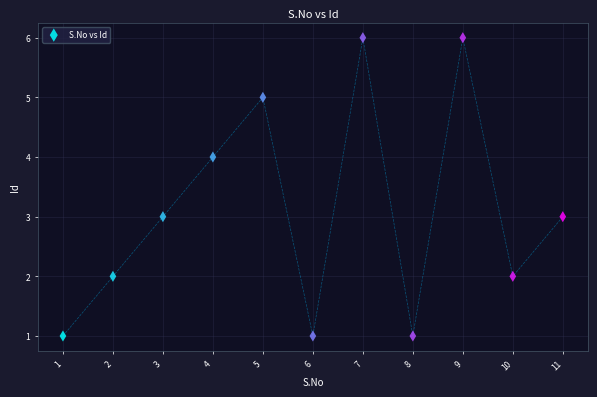

What is the average X value?

6